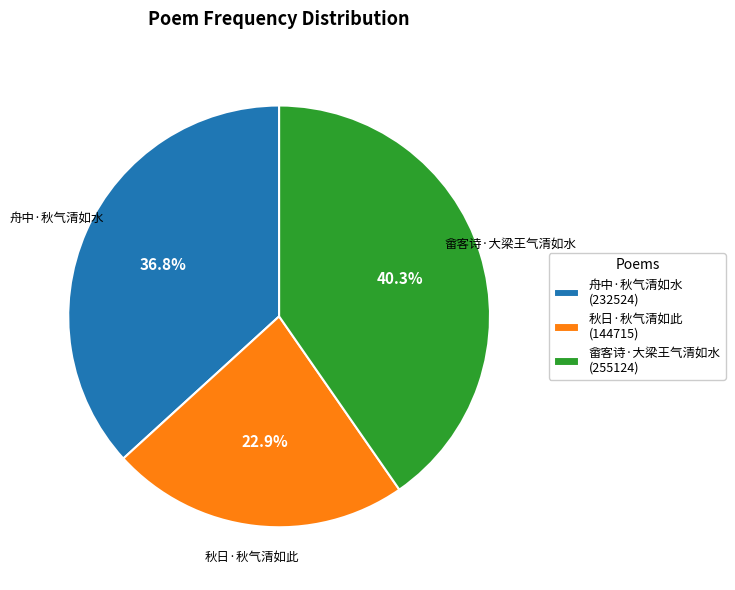

Which has a higher value, 秋日·秋气清如此 or 畲客诗·大梁王气清如水?

畲客诗·大梁王气清如水